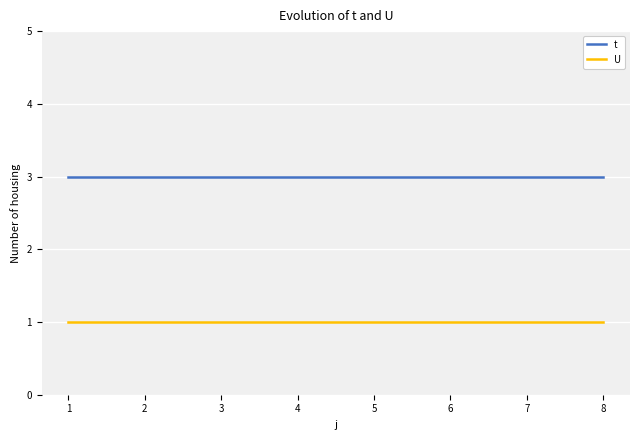

The value of U at 6 is 0. True or false?

False